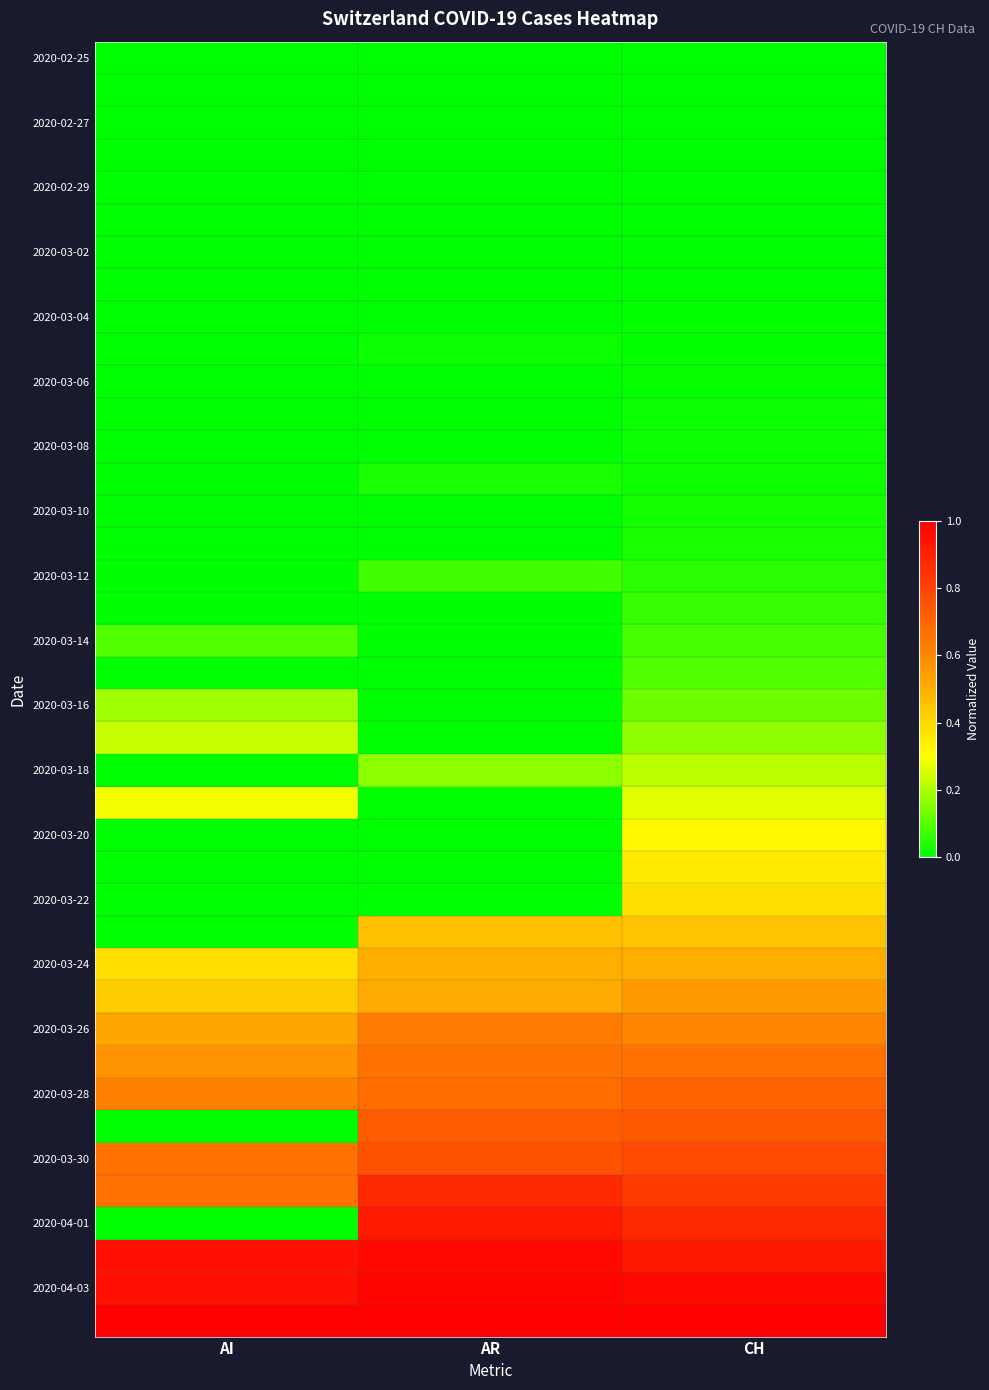

At how many categories does at least one series exceed 0?

3